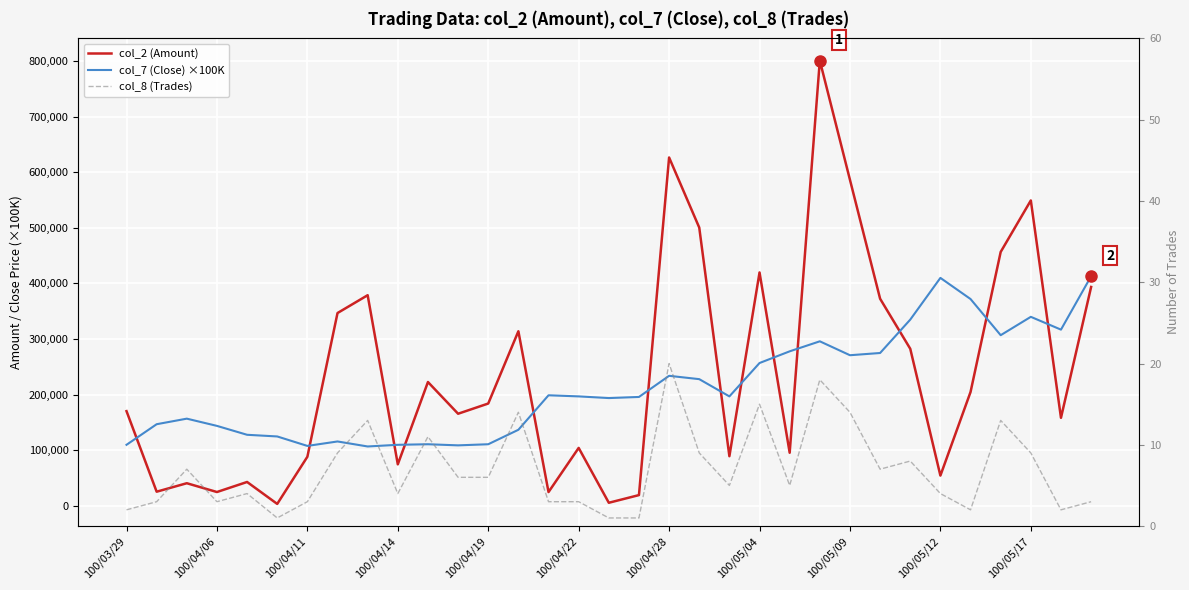

What is the maximum value for col_2 (Amount)?

800600.0